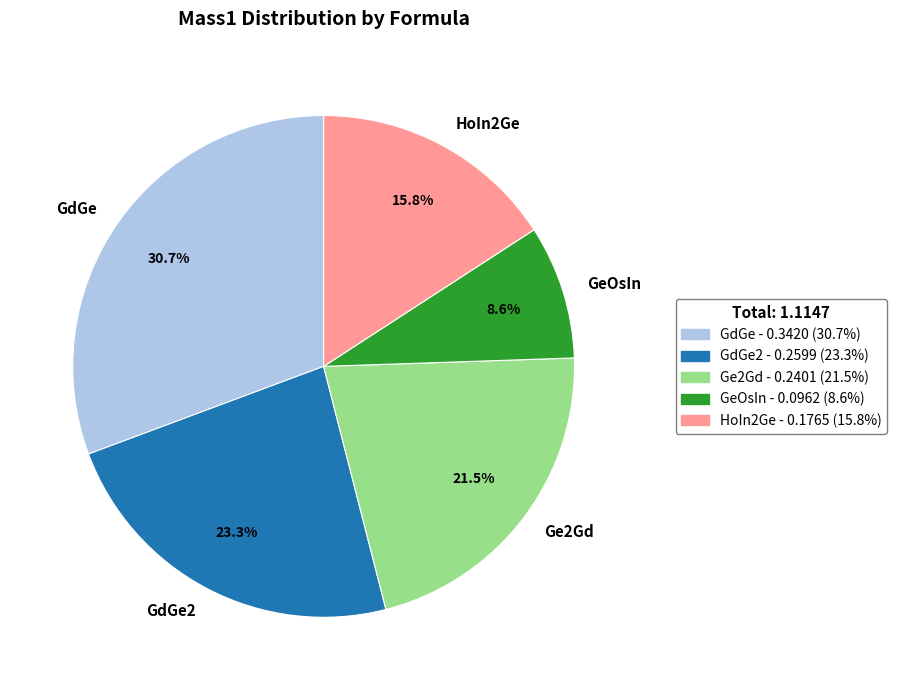

Between GeOsIn and HoIn2Ge, which is larger?

HoIn2Ge